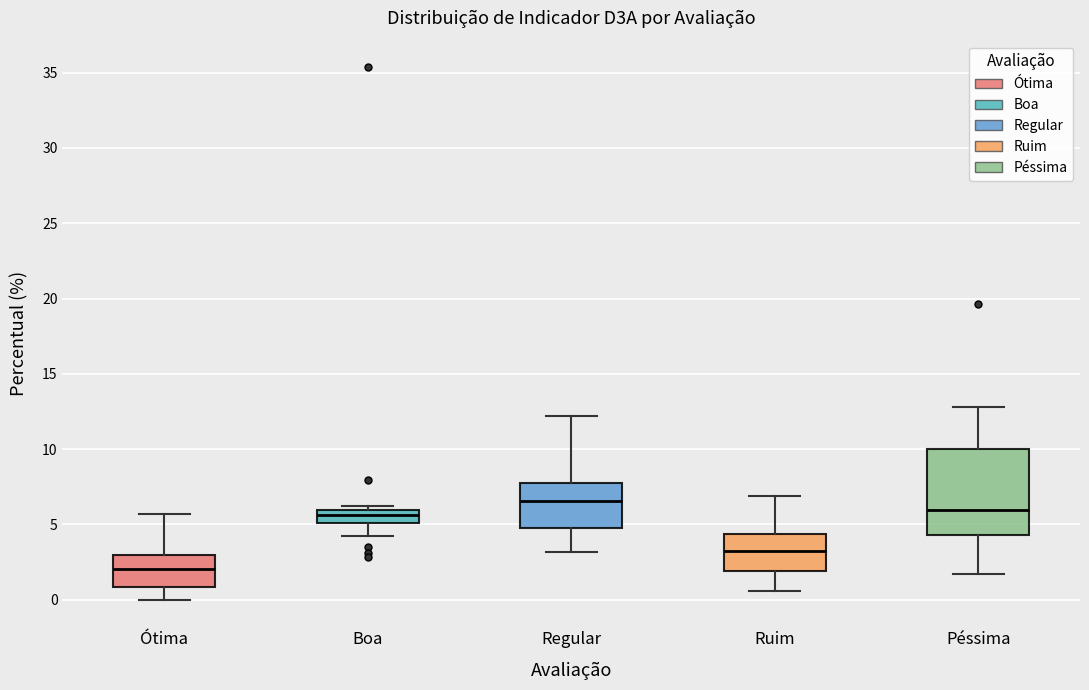

Which box has the lowest median line?

Ótima